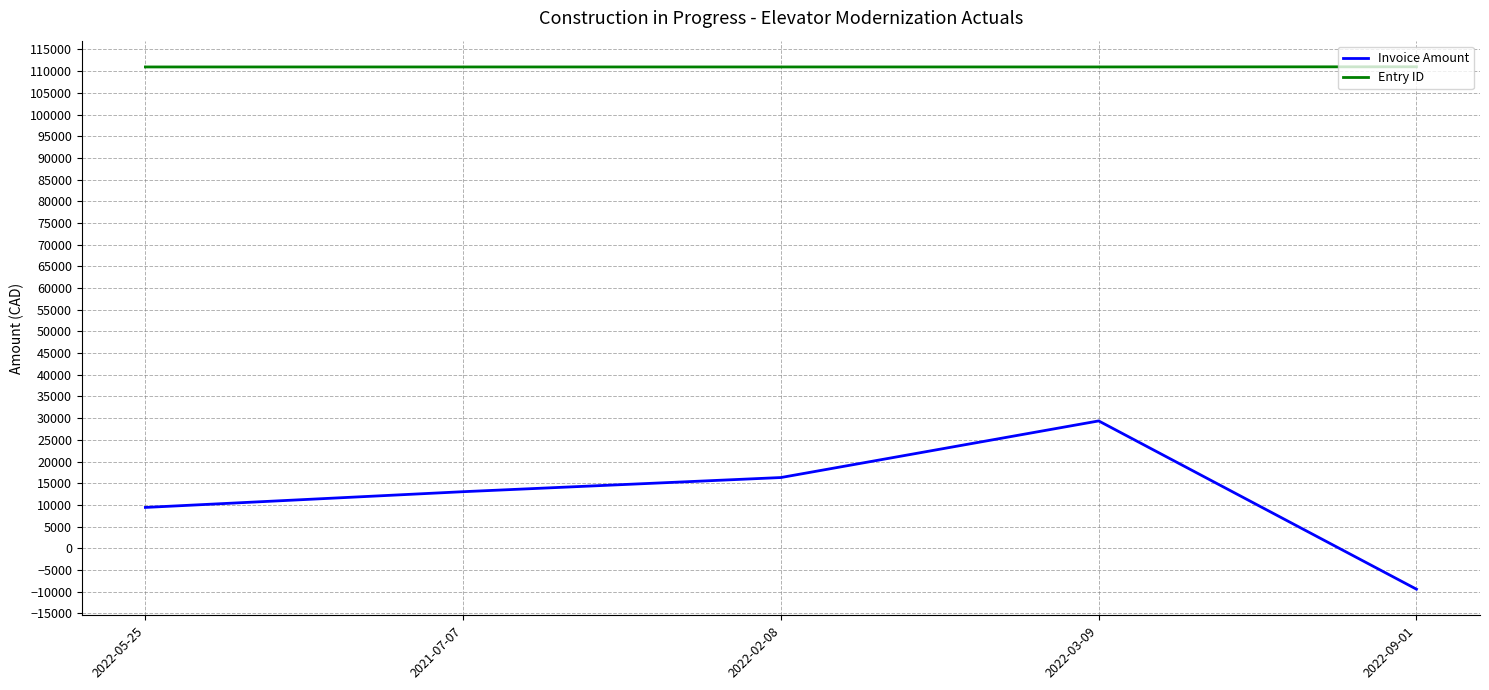

At how many categories does at least one series exceed 95810?

5